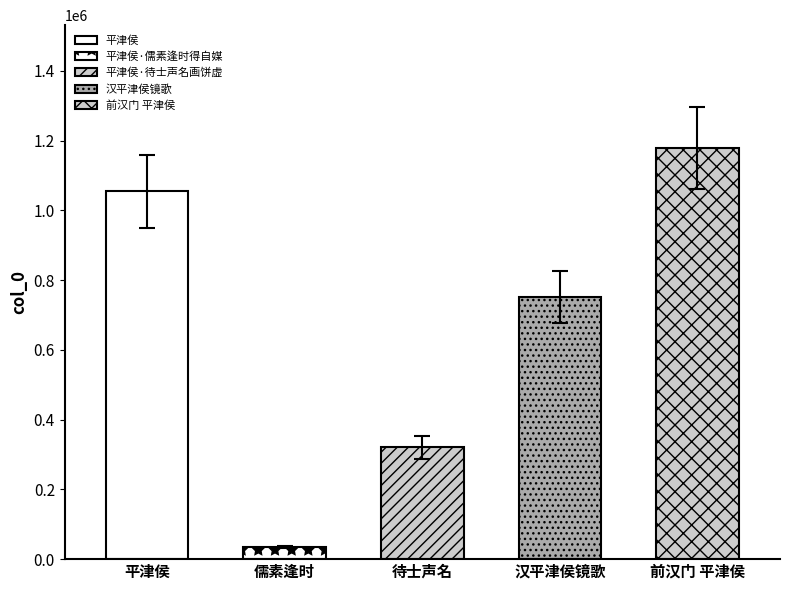

The chart shows a value of 208579 at 平津侯·待士声名画饼虚. True or false?

False